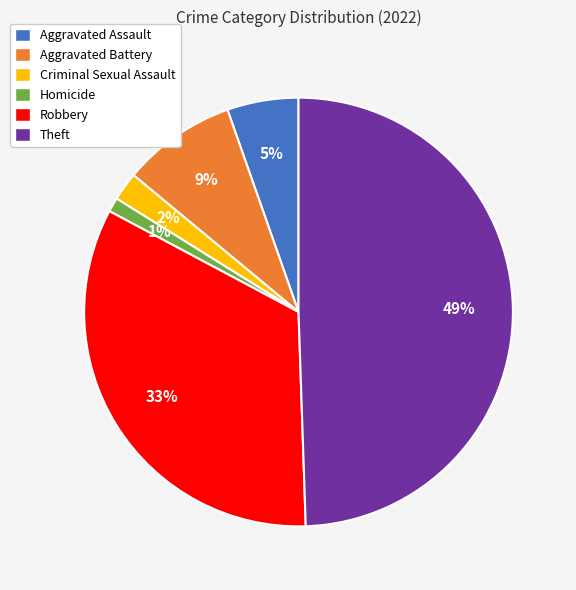

Is it true that Homicide is 1% of the pie?

True